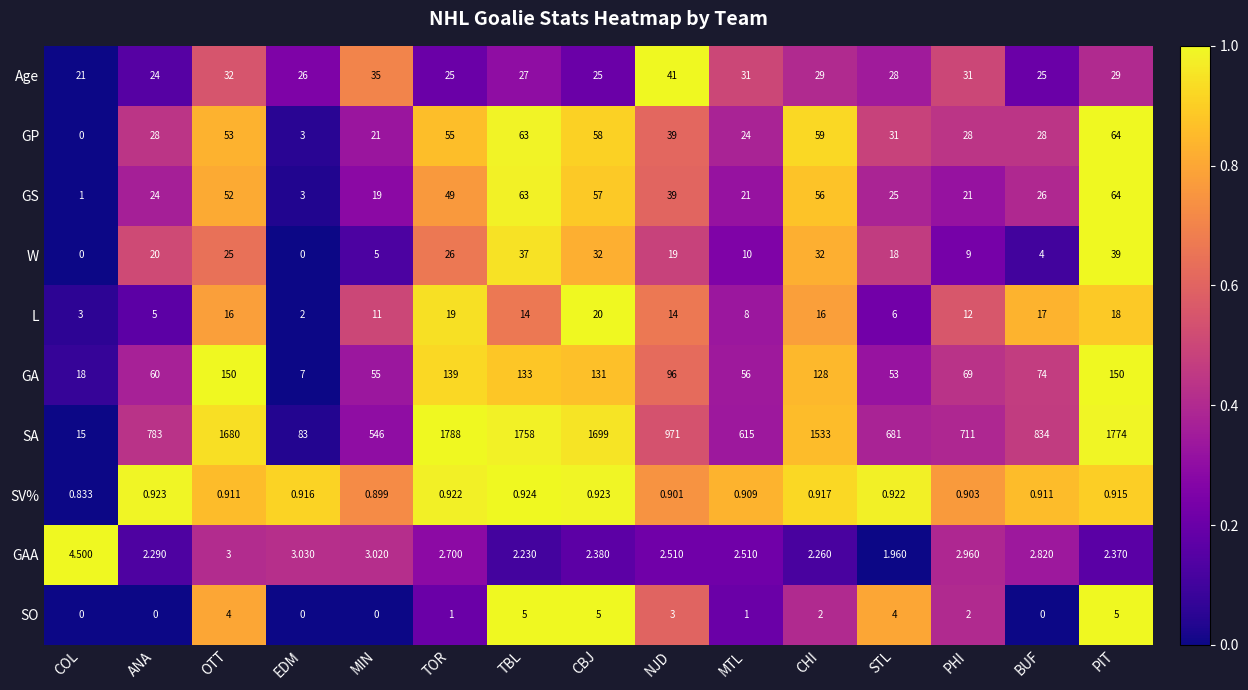

Which label corresponds to the largest value in the chart?

TOR